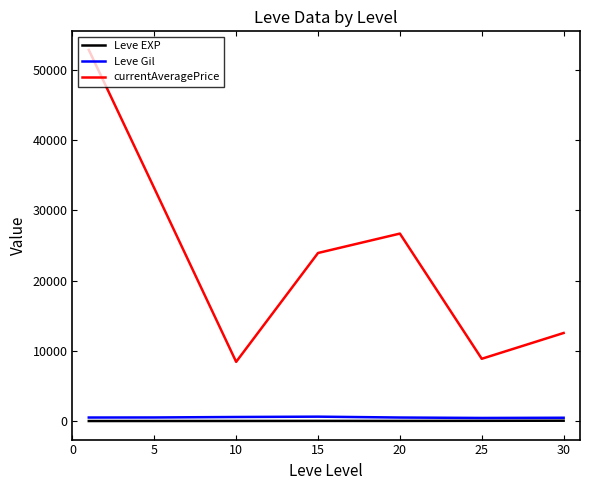

How many lines are shown in the chart?

3